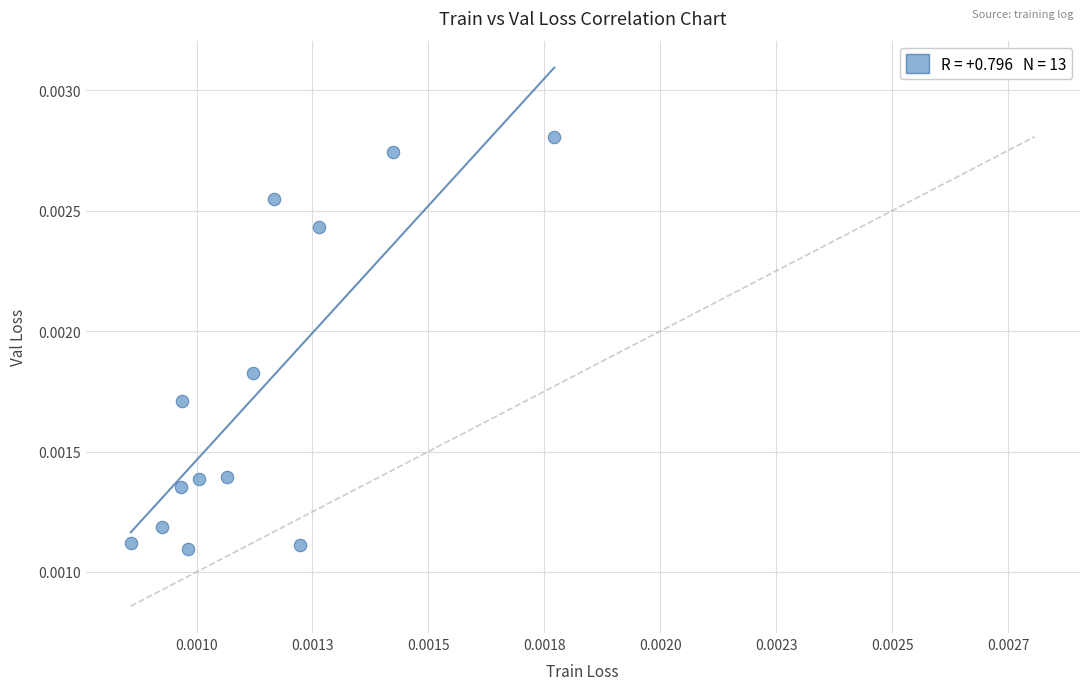

How many data points are displayed?

13